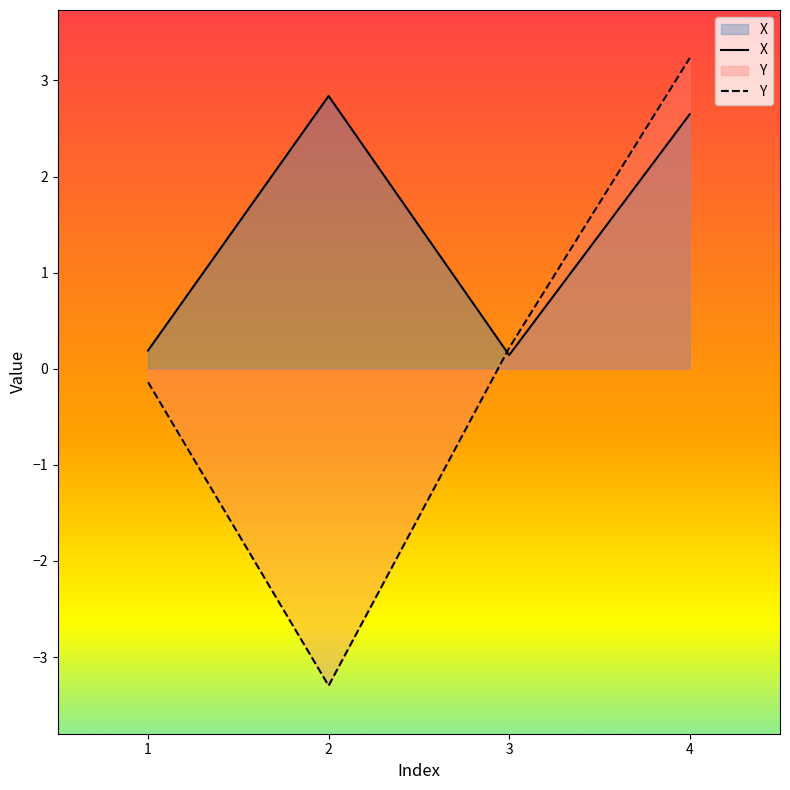

Count the number of data series in this chart.

2